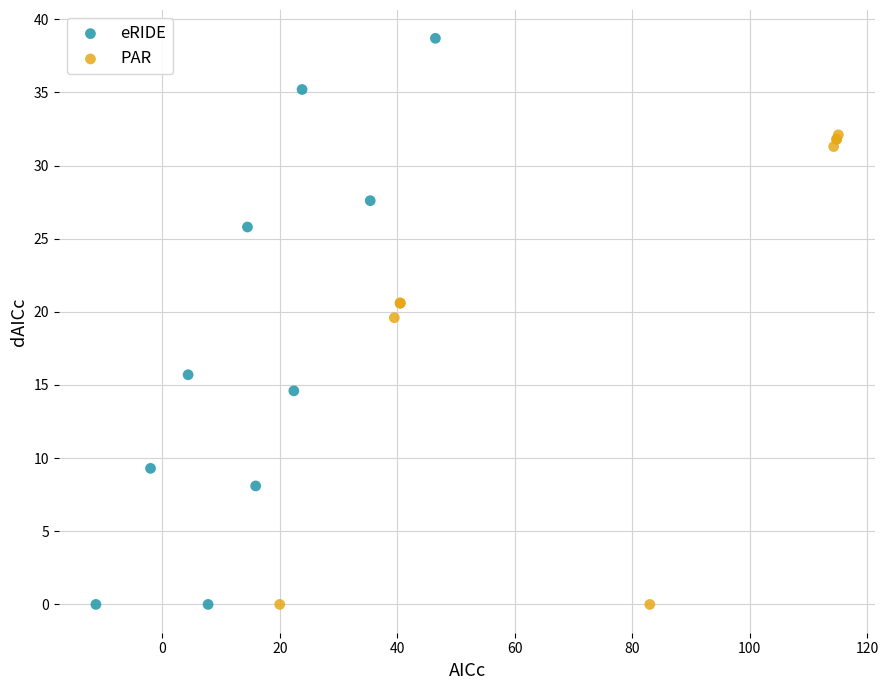

What are all the series names shown in the legend?

eRIDE, PAR